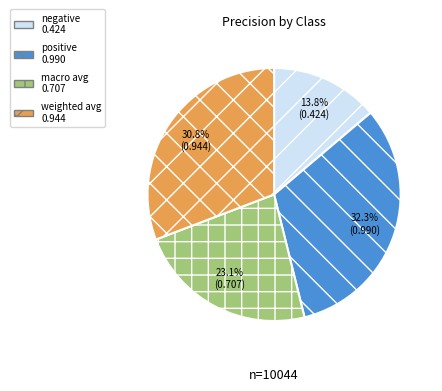

What percentage is the macro avg slice, to the nearest percent?

23%